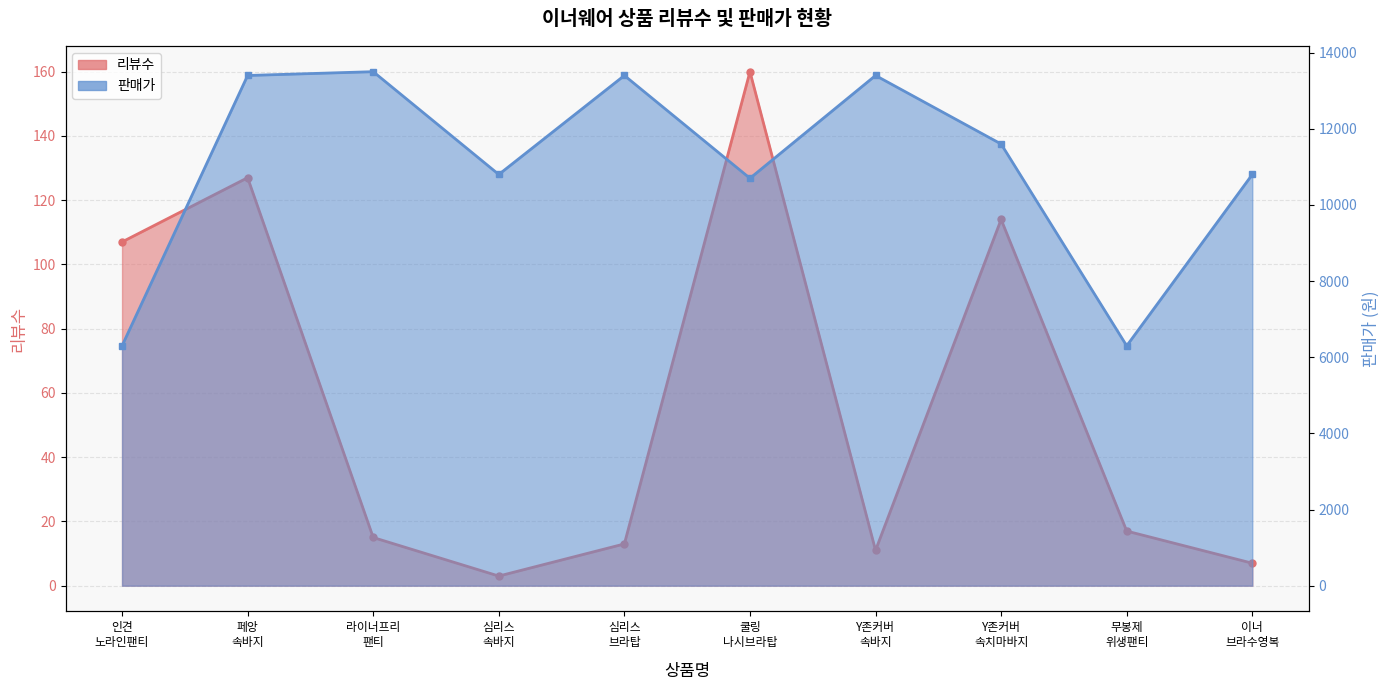

Rank the series by their average value, from lowest to highest.

리뷰수, 판매가